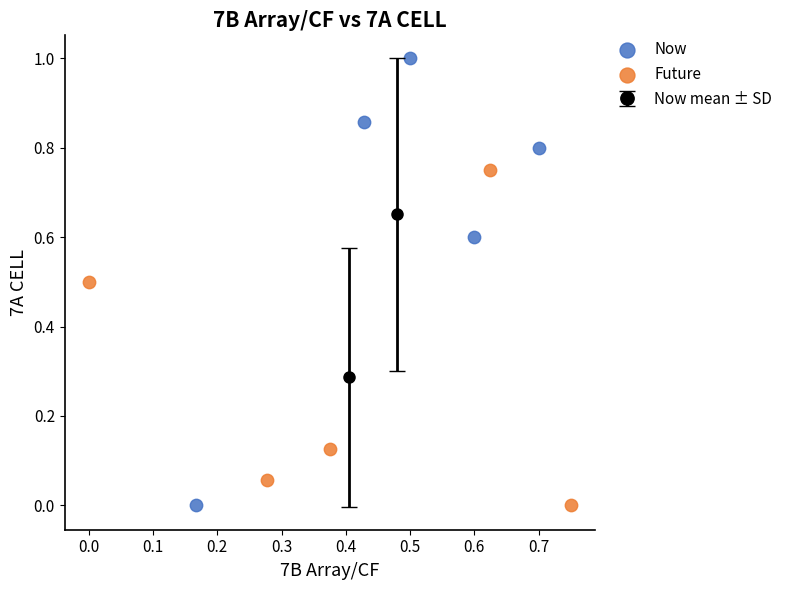

Which series has the largest Y range (max minus min)?

Now